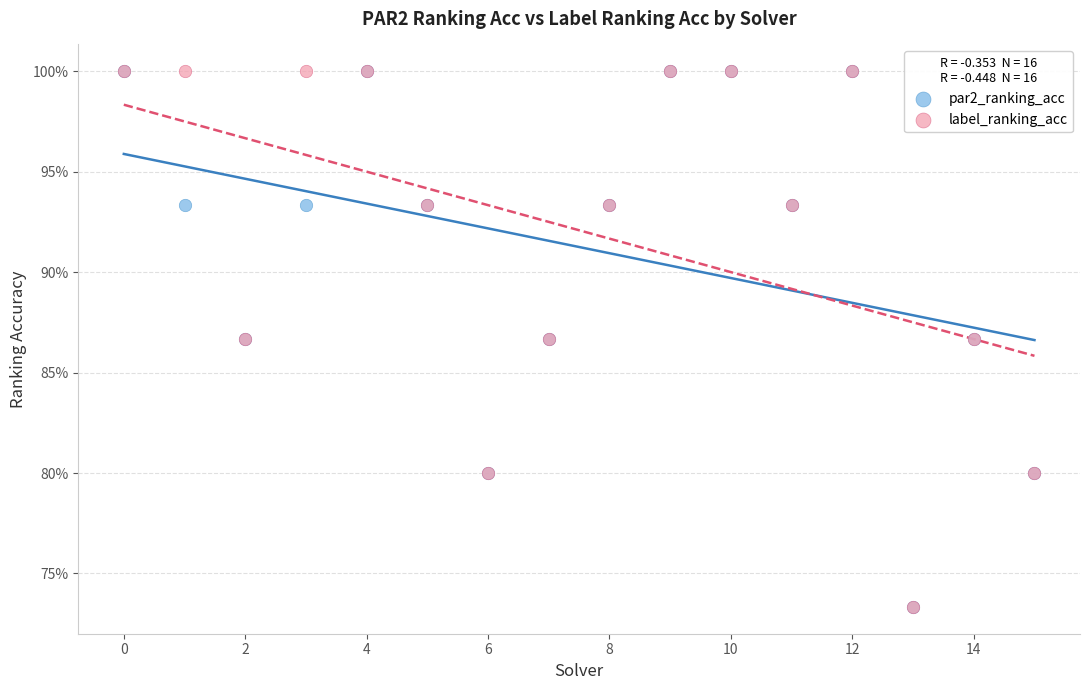

What are all the series names shown in the legend?

par2_ranking_acc, label_ranking_acc